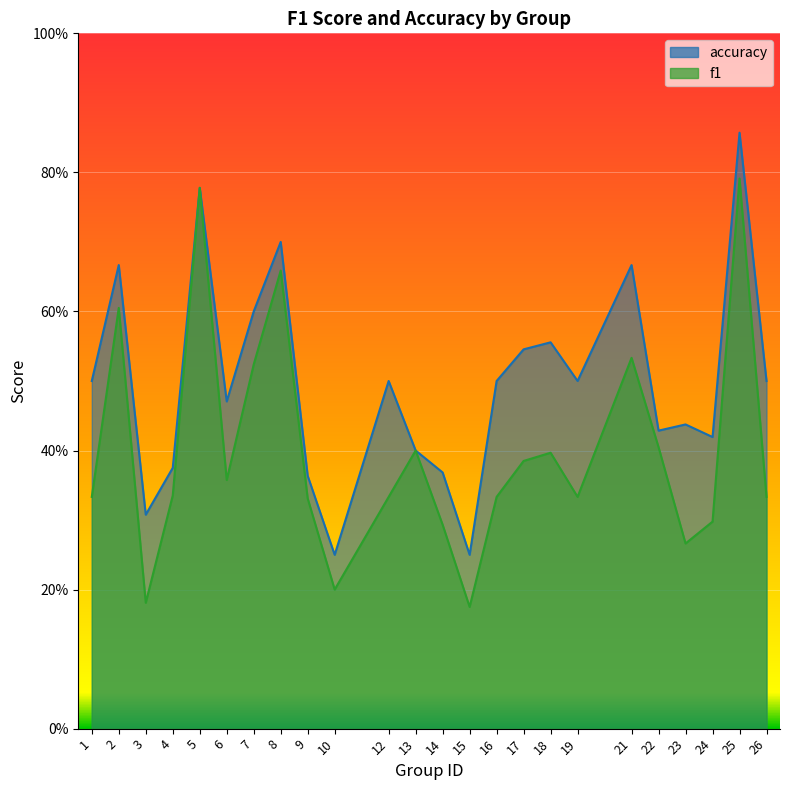

What is the minimum value shown in the chart?

0.2